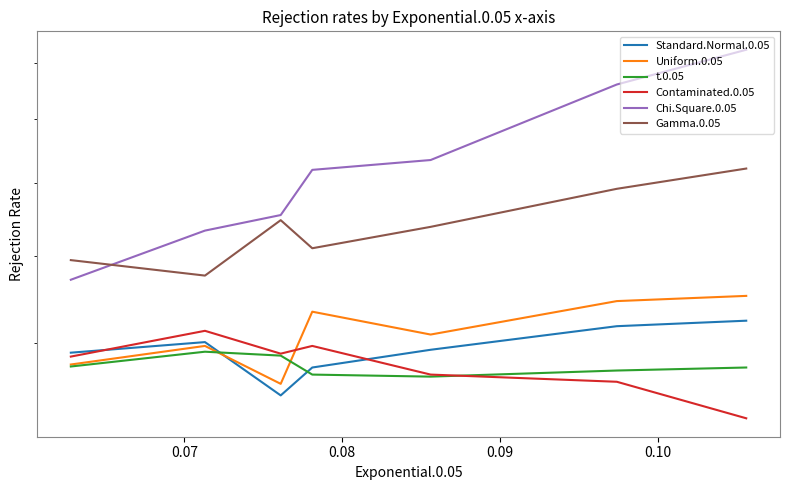

Reading left to right, extract all data points from this chart.

Standard.Normal.0.05: 0.1	0.1	0.0	0.0	0.0	0.1	0.0
Uniform.0.05: 0.1	0.1	0.1	0.1	0.0	0.0	0.0
t.0.05: 0.0	0.0	0.0	0.0	0.0	0.0	0.0
Contaminated.0.05: 0.0	0.0	0.0	0.0	0.0	0.1	0.0
Chi.Square.0.05: 0.1	0.1	0.1	0.1	0.1	0.1	0.1
Gamma.0.05: 0.1	0.1	0.1	0.1	0.1	0.1	0.1